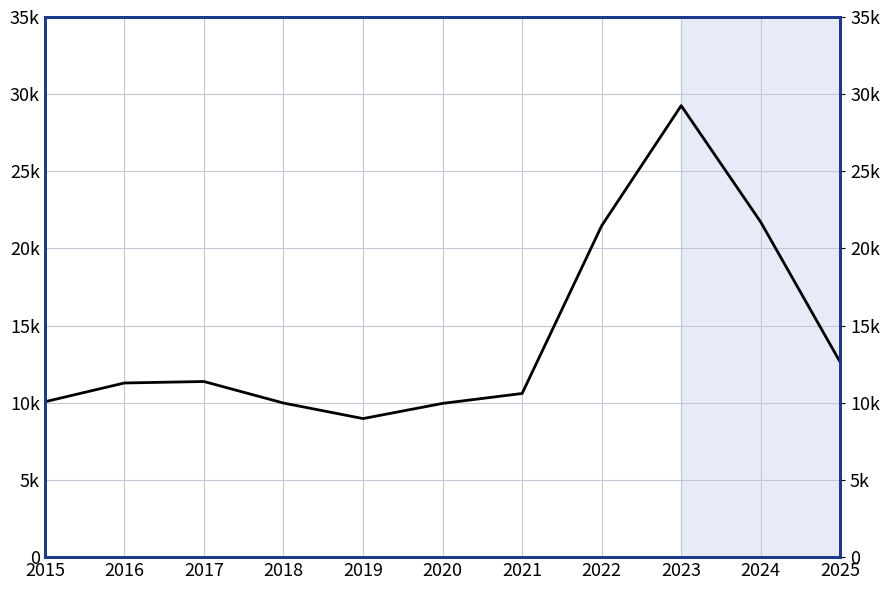

What is the smallest value displayed?

8978